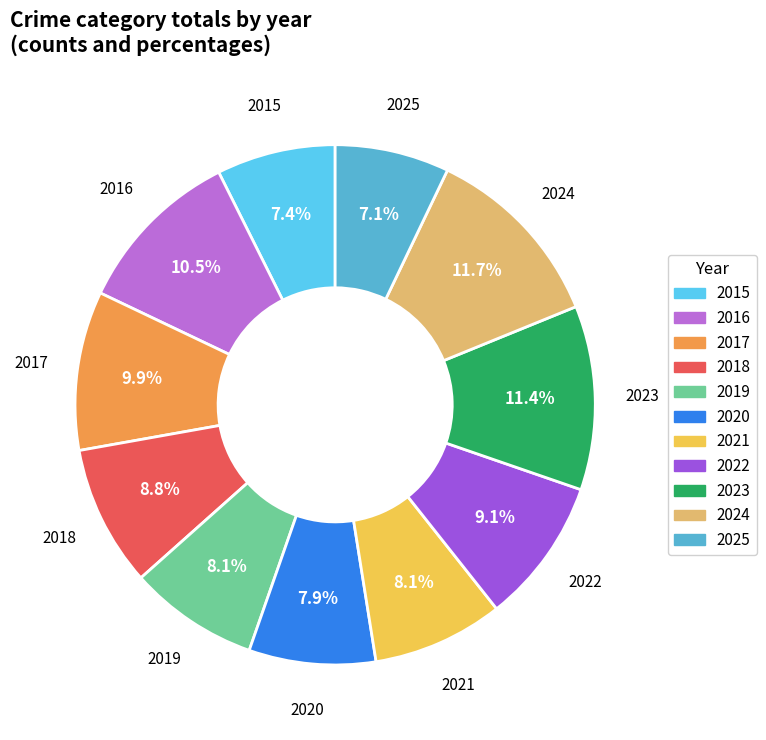

Approximately how many times larger is the value at 2024 compared to 2017?

1.2